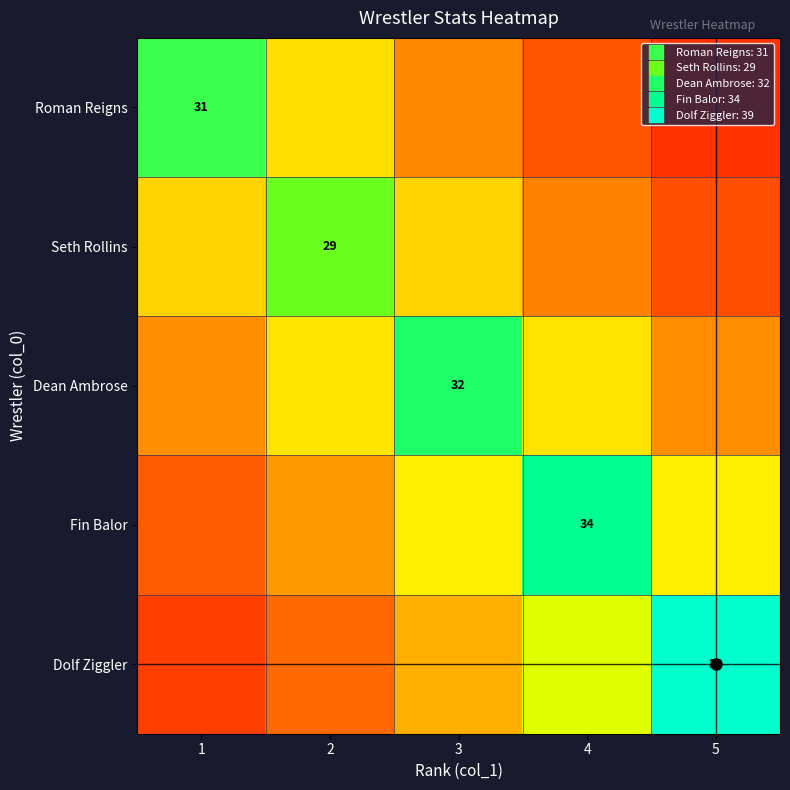

What is the average value of the Roman Reigns series?

14.5